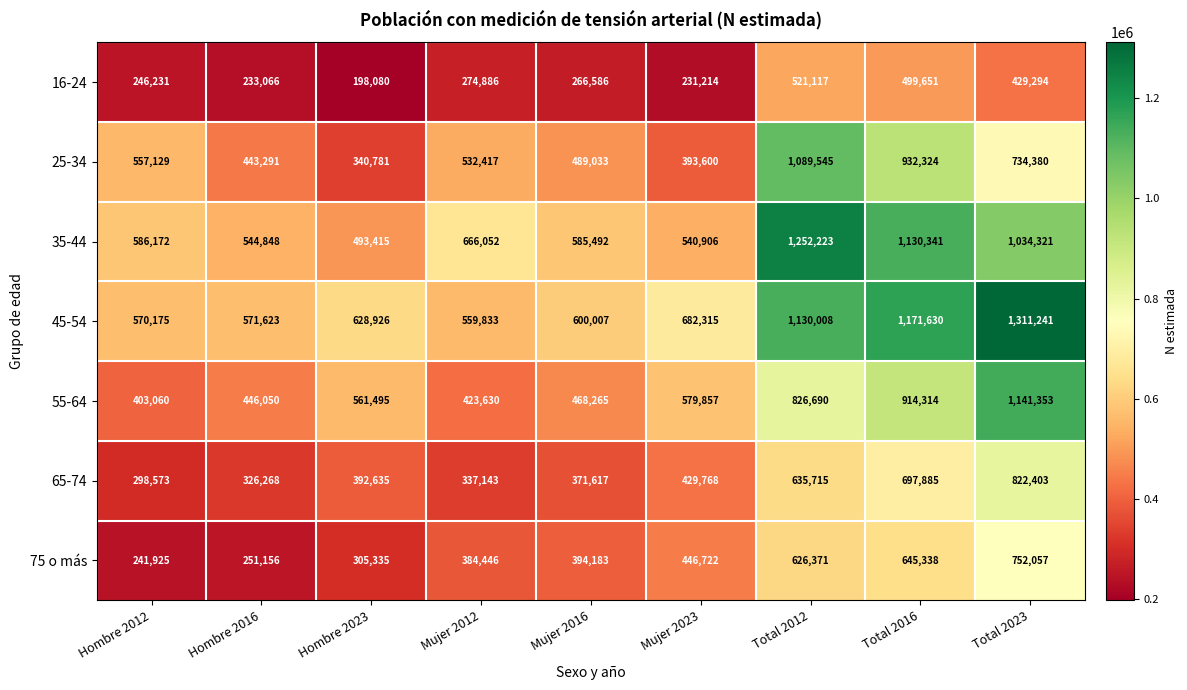

What is the minimum value shown in the chart?

198080